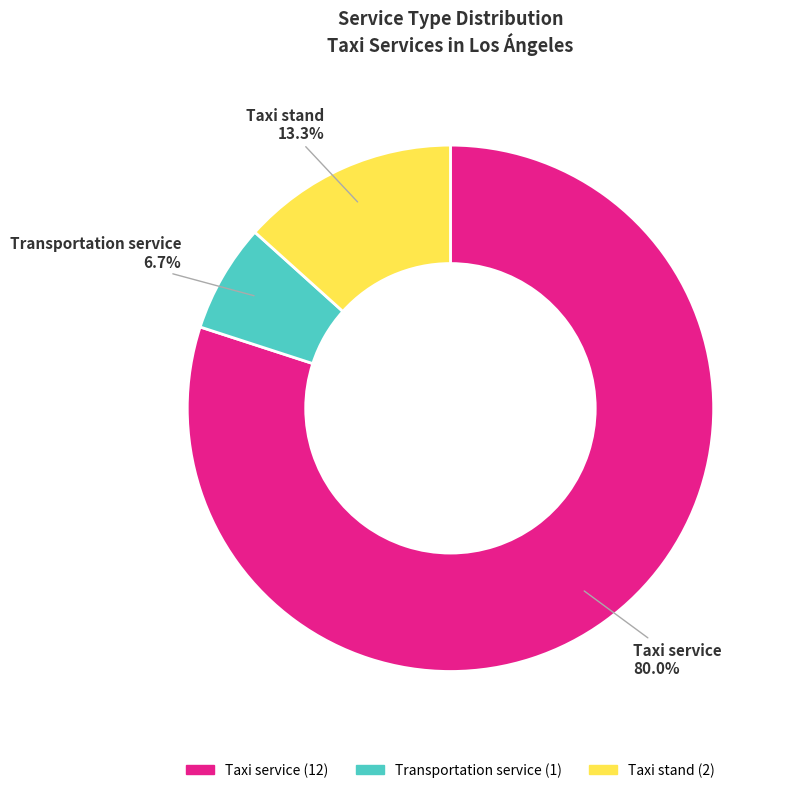

Which category has the smallest portion of the pie?

Transportation service